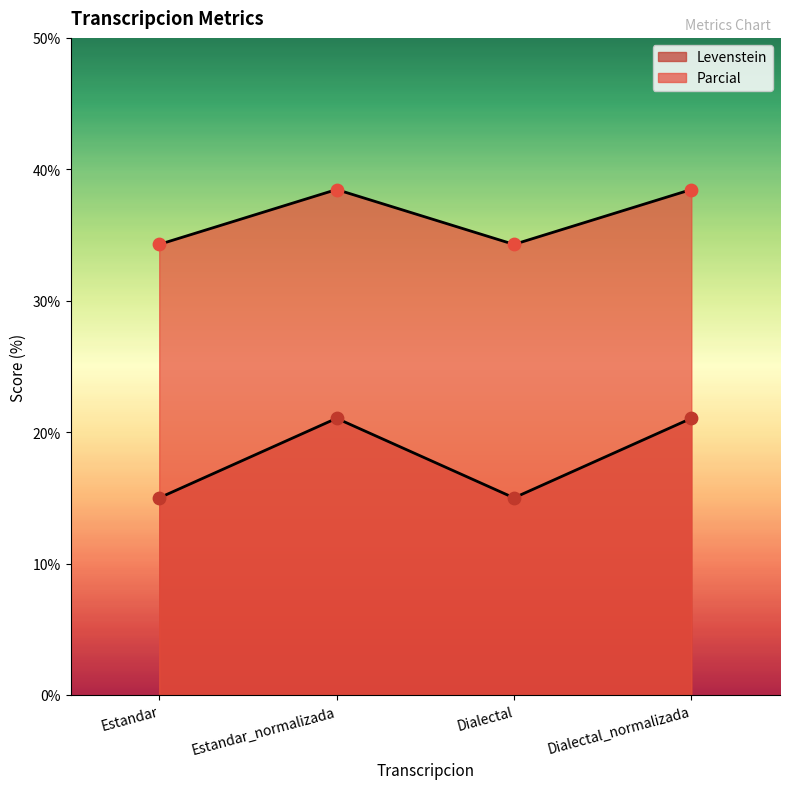

Which series contains the lowest Y value?

Parcial